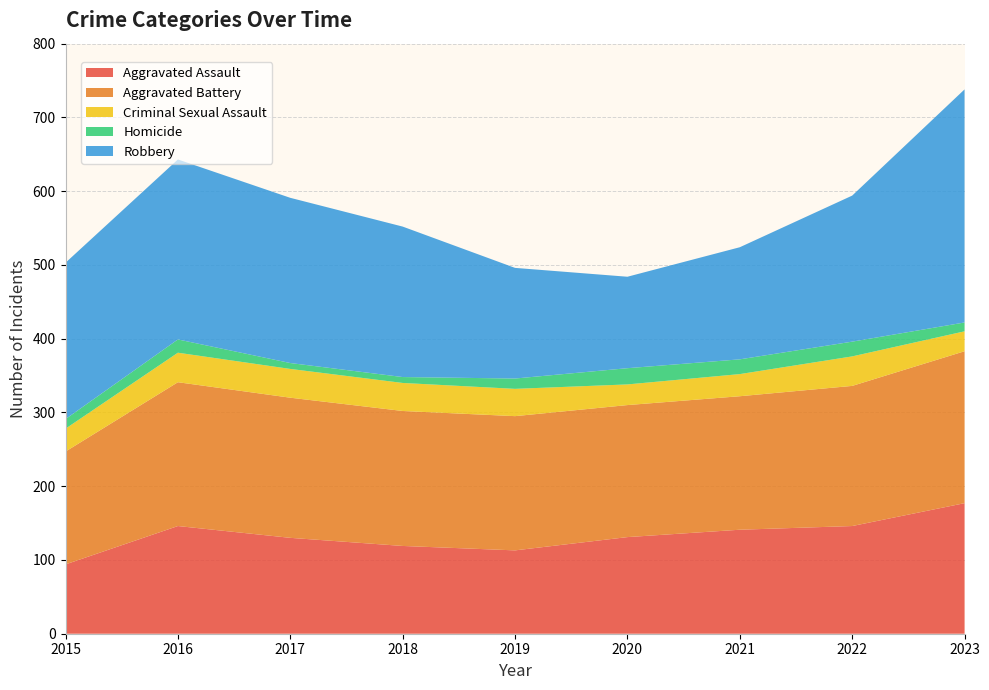

Reading left to right, list all the values displayed in this chart.

Aggravated Assault: 94	146	130	119	113	131	141	146	177
Aggravated Battery: 153	195	190	183	182	179	181	190	206
Criminal Sexual Assault: 31	40	39	38	37	28	30	40	27
Homicide: 13	18	8	8	14	22	20	20	12
Robbery: 212	244	224	204	150	124	152	198	316